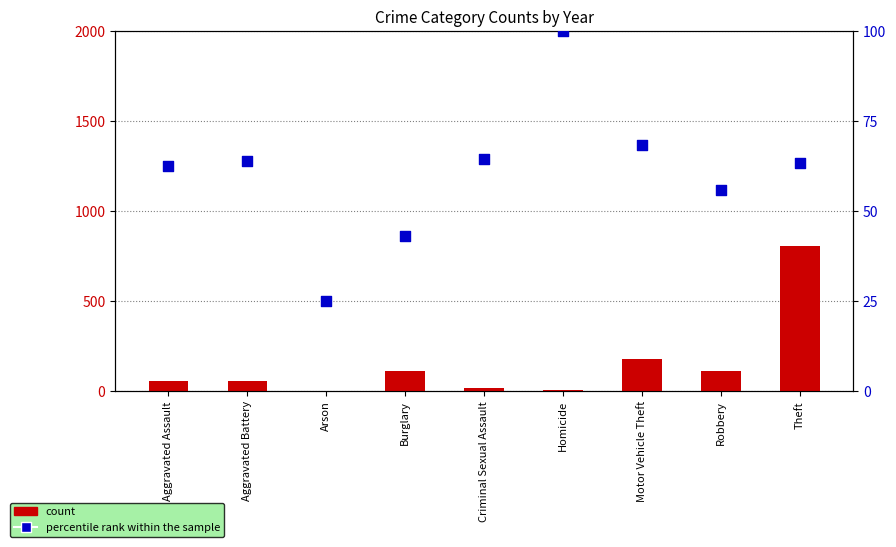

Which series reaches the minimum Y coordinate?

count (2022)